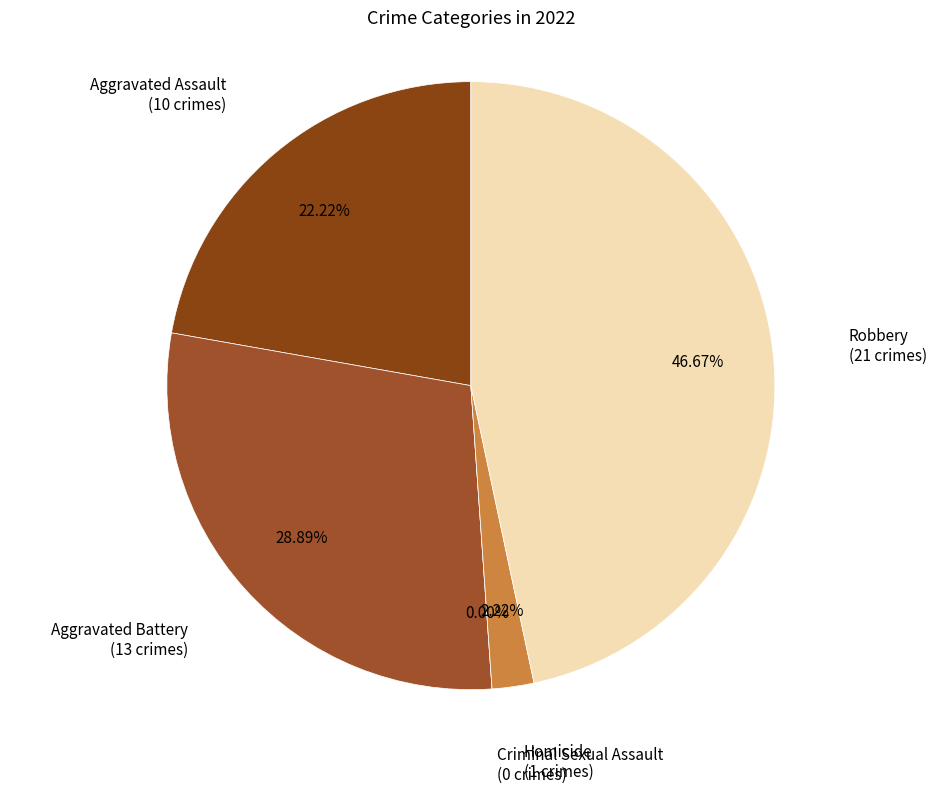

Is there a majority slice in this chart?

No